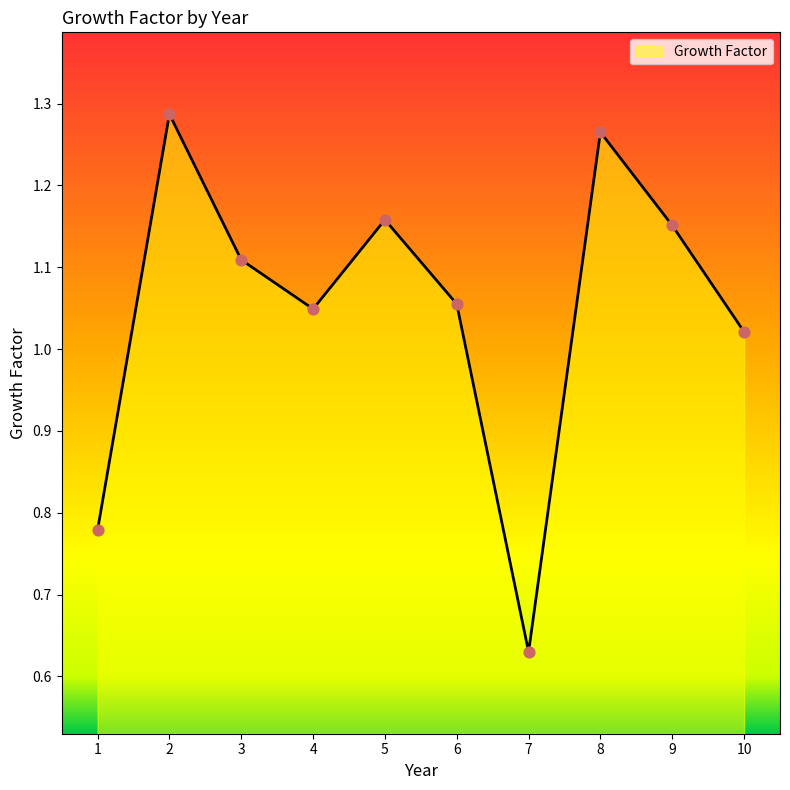

What is the change in value from 3 to 10?

-0.1